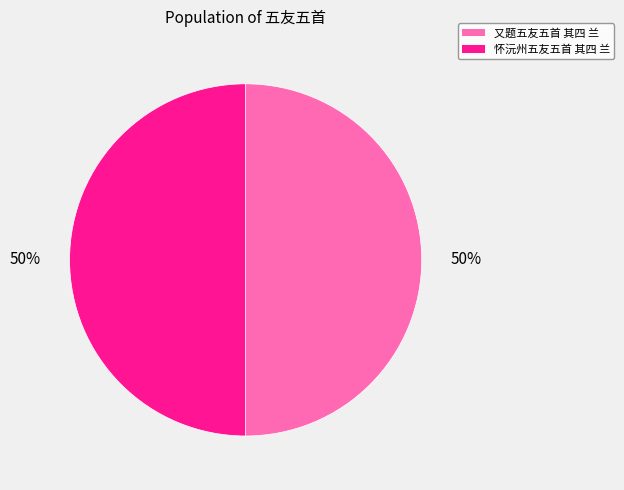

How many slices are in this pie chart?

2